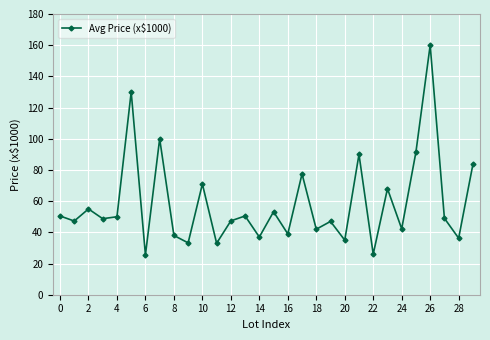

What is the greatest value displayed?

160.0